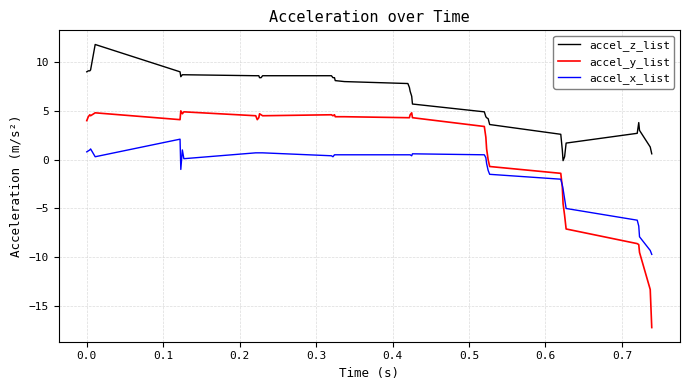

What is the minimum value shown in the chart?

-17.2